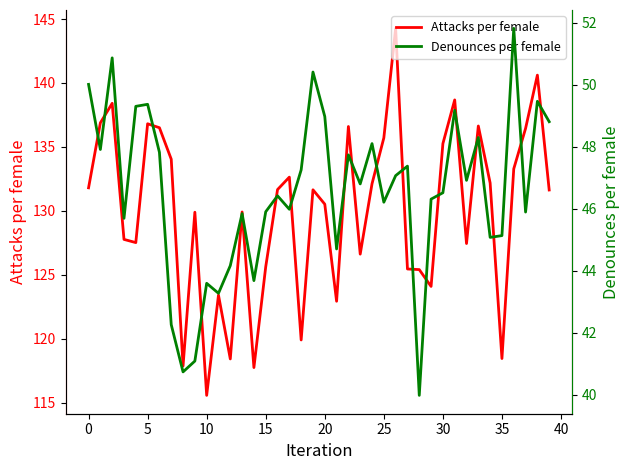

What is the approximate value of Denounces per female at 13?

45.8